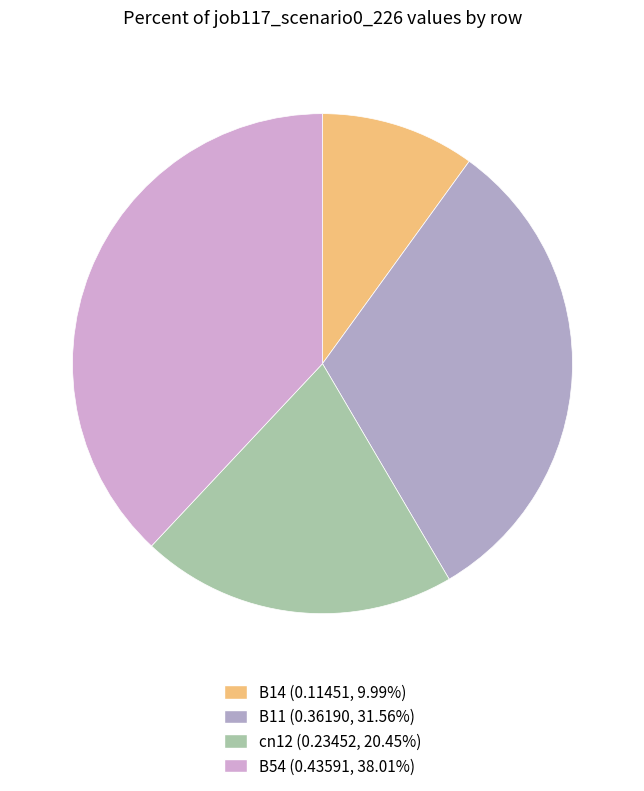

Count the number of slices in the pie.

4